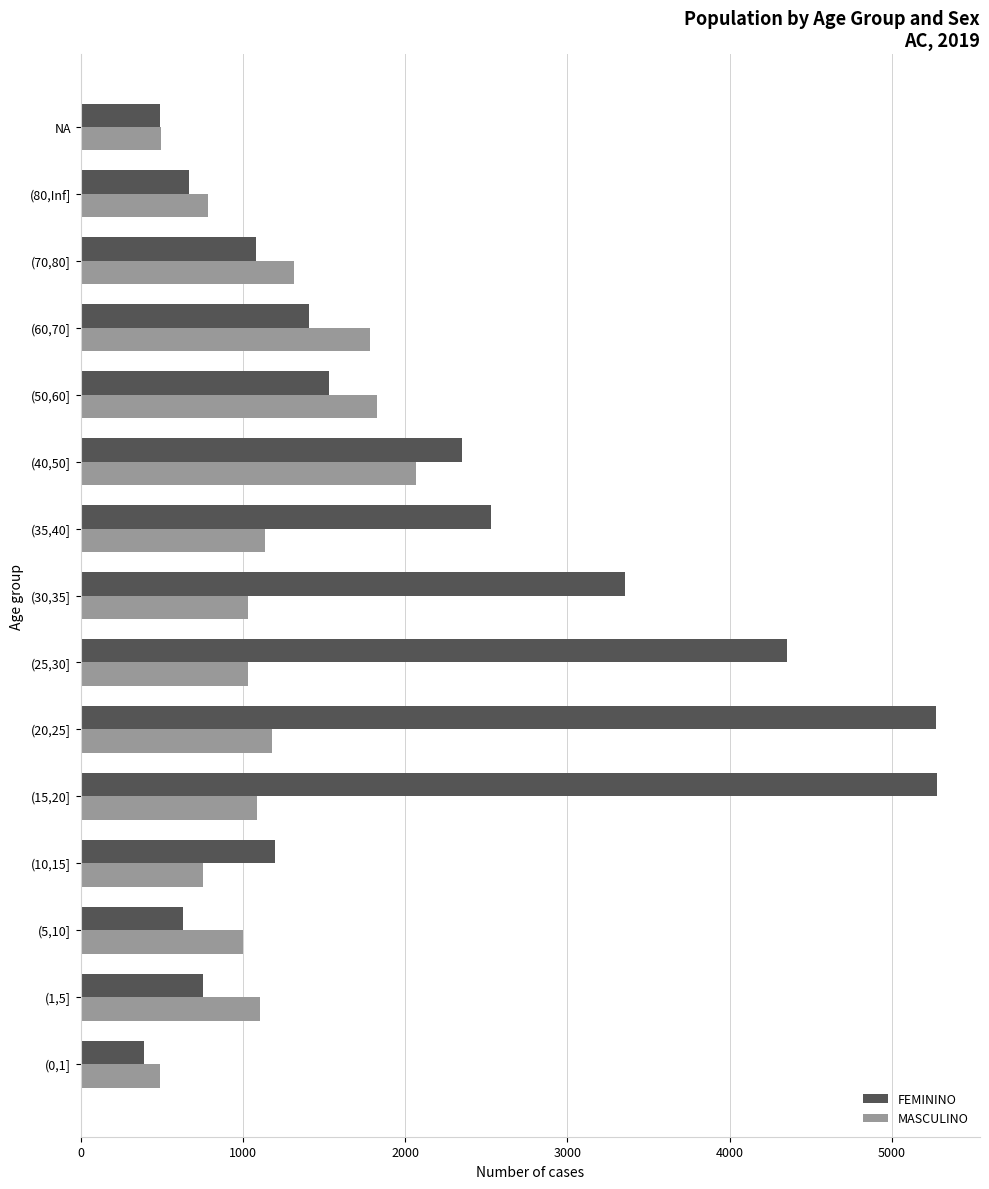

Which series has the widest spread of values?

FEMININO